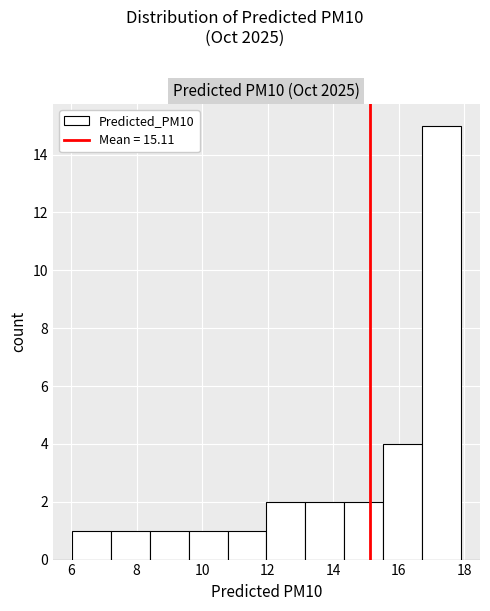

Reading left to right, list every bar in this chart as the range it spans on the x-axis followed by its height. Neither the bar edges nor the heights are printed on the chart, so give them approximately, as read against the axes.

6.0 to 7.2: 1
7.2 to 8.4: 1
8.4 to 9.6: 1
9.6 to 10.8: 1
10.8 to 12.0: 1
12.0 to 13.2: 2
13.2 to 14.4: 2
14.4 to 15.6: 2
15.6 to 16.6: 4
16.6 to 17.8: 15